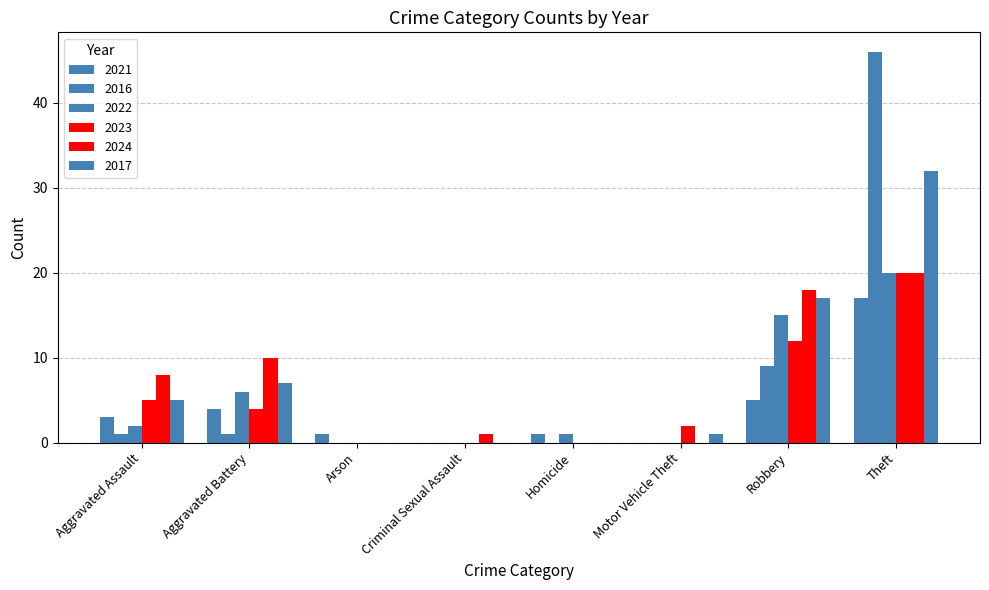

Where is 2023 nearest to the value 10?

Robbery